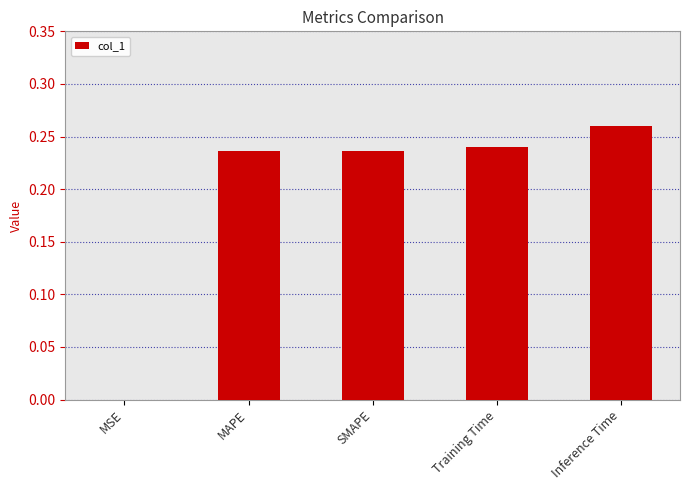

What is the sum of all values?

1.0